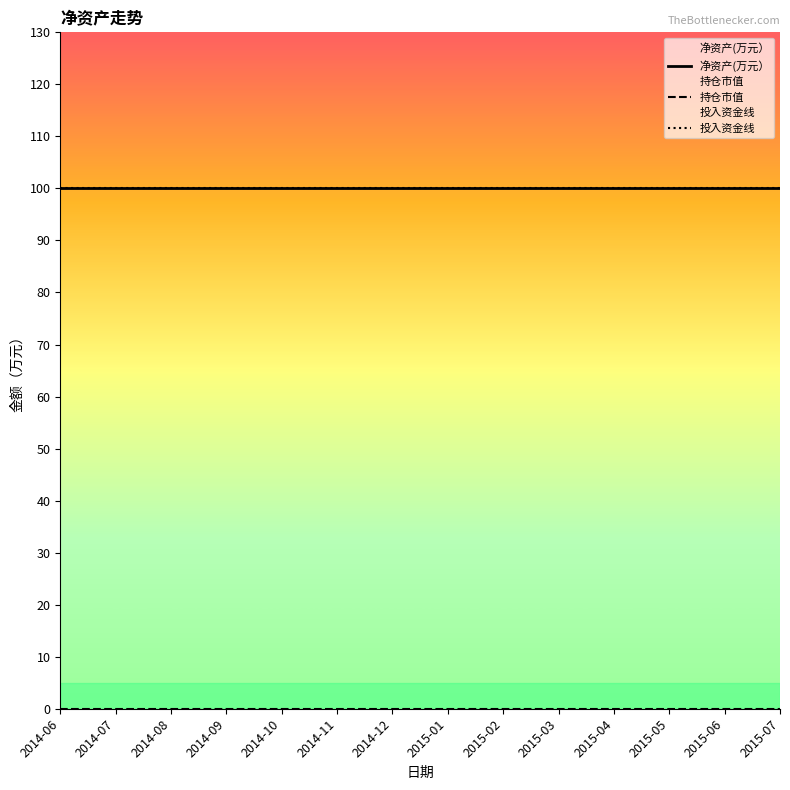

How many lines are shown in the chart?

3